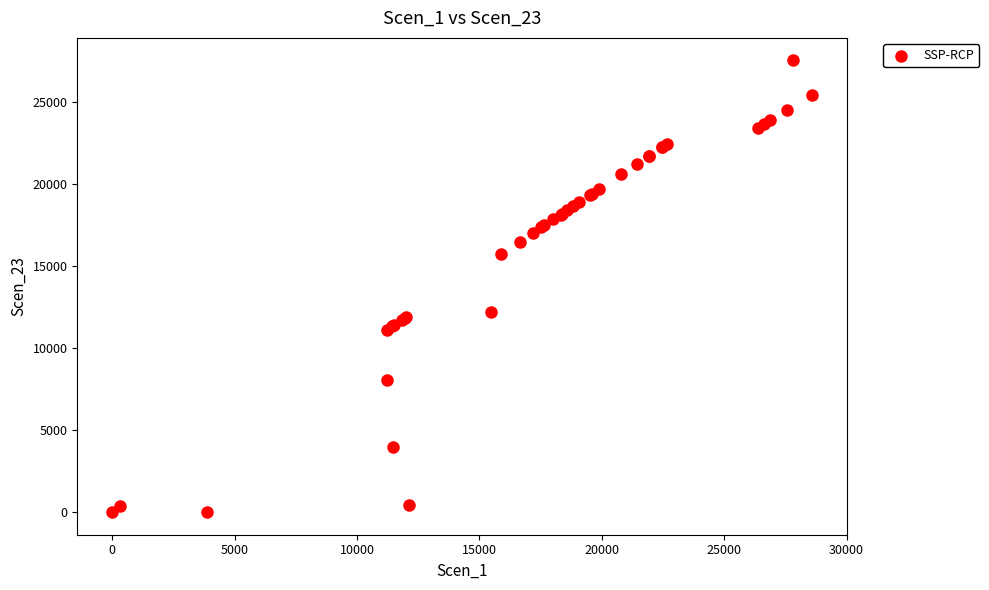

What Y value in the scatter plot is closest to 13782?

12242.8